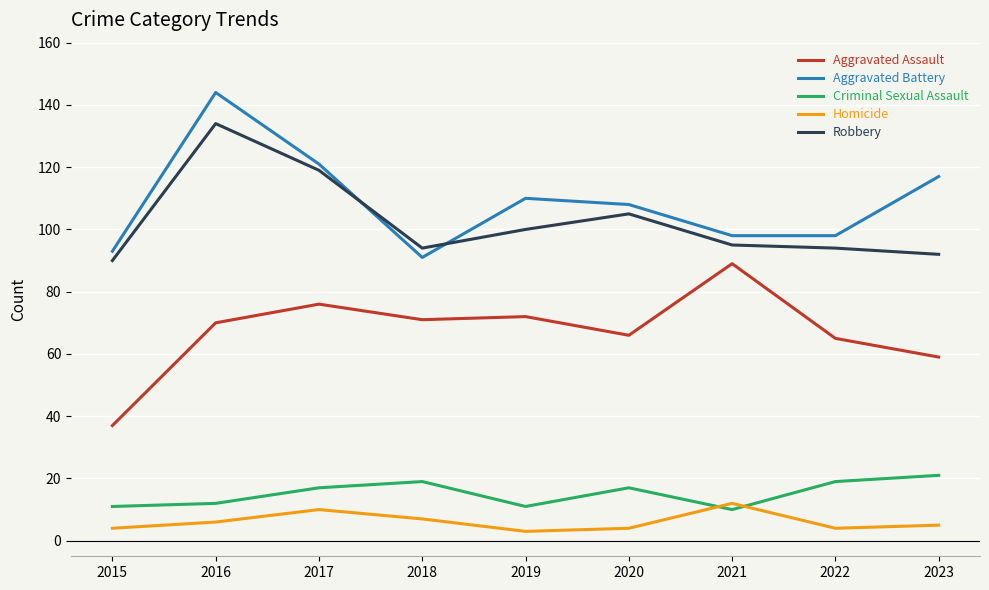

Reading left to right, list all the values displayed in this chart.

Aggravated Assault: 2015=37	2016=70	2017=76	2018=71	2019=72	2020=66	2021=89	2022=65	2023=59
Aggravated Battery: 2015=93	2016=144	2017=121	2018=91	2019=110	2020=108	2021=98	2022=98	2023=117
Criminal Sexual Assault: 2015=11	2016=12	2017=17	2018=19	2019=11	2020=17	2021=10	2022=19	2023=21
Homicide: 2015=4	2016=6	2017=10	2018=7	2019=3	2020=4	2021=12	2022=4	2023=5
Robbery: 2015=90	2016=134	2017=119	2018=94	2019=100	2020=105	2021=95	2022=94	2023=92